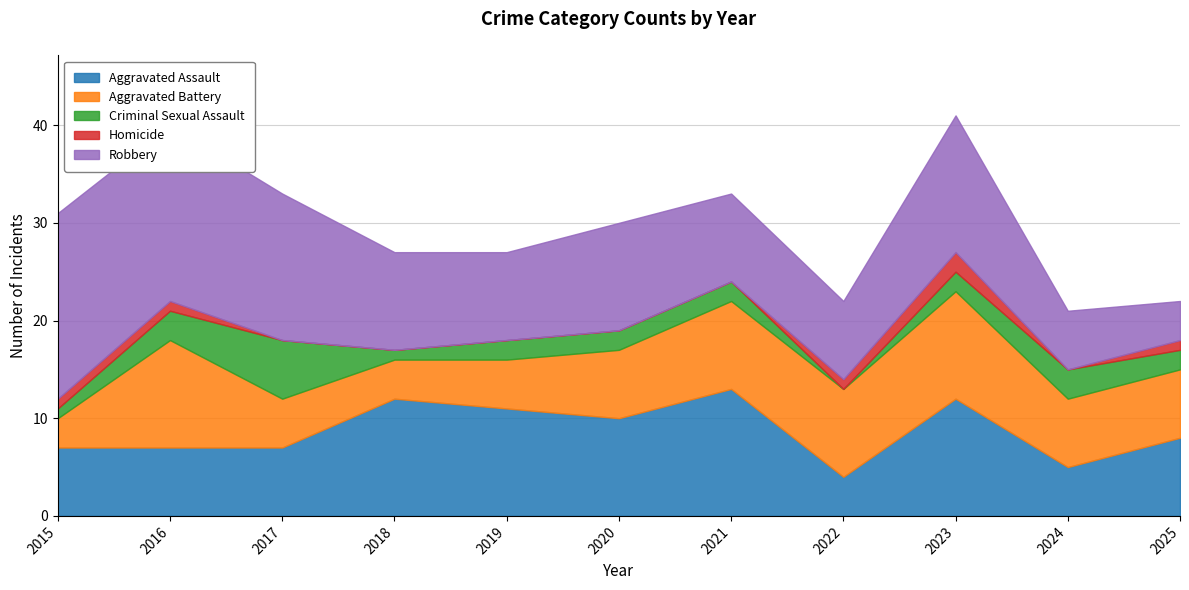

At which label is Robbery closest to 11?

2020